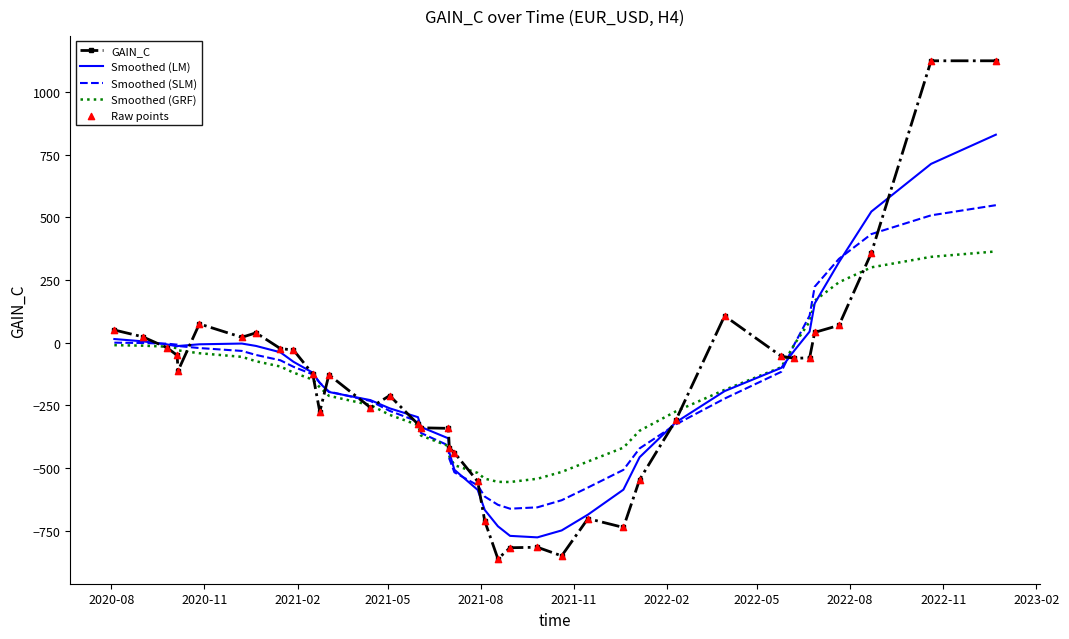

Which series has the widest spread of values?

GAIN_C